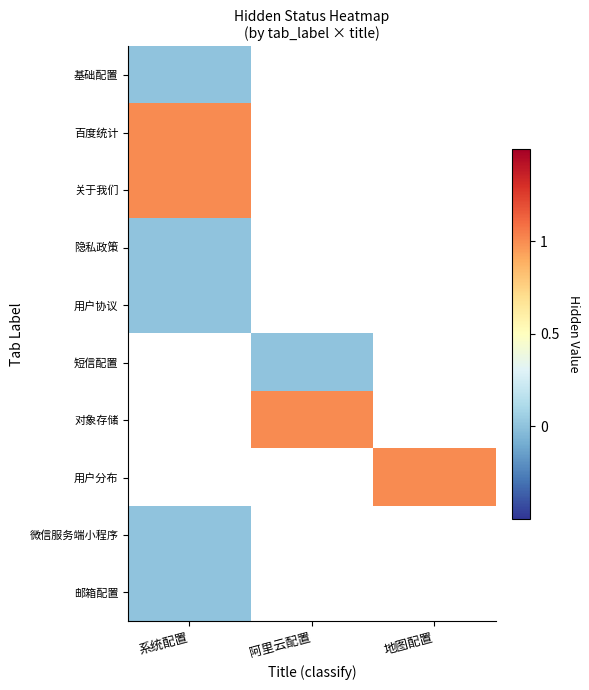

At which category does the chart reach its minimum across all series?

系统配置